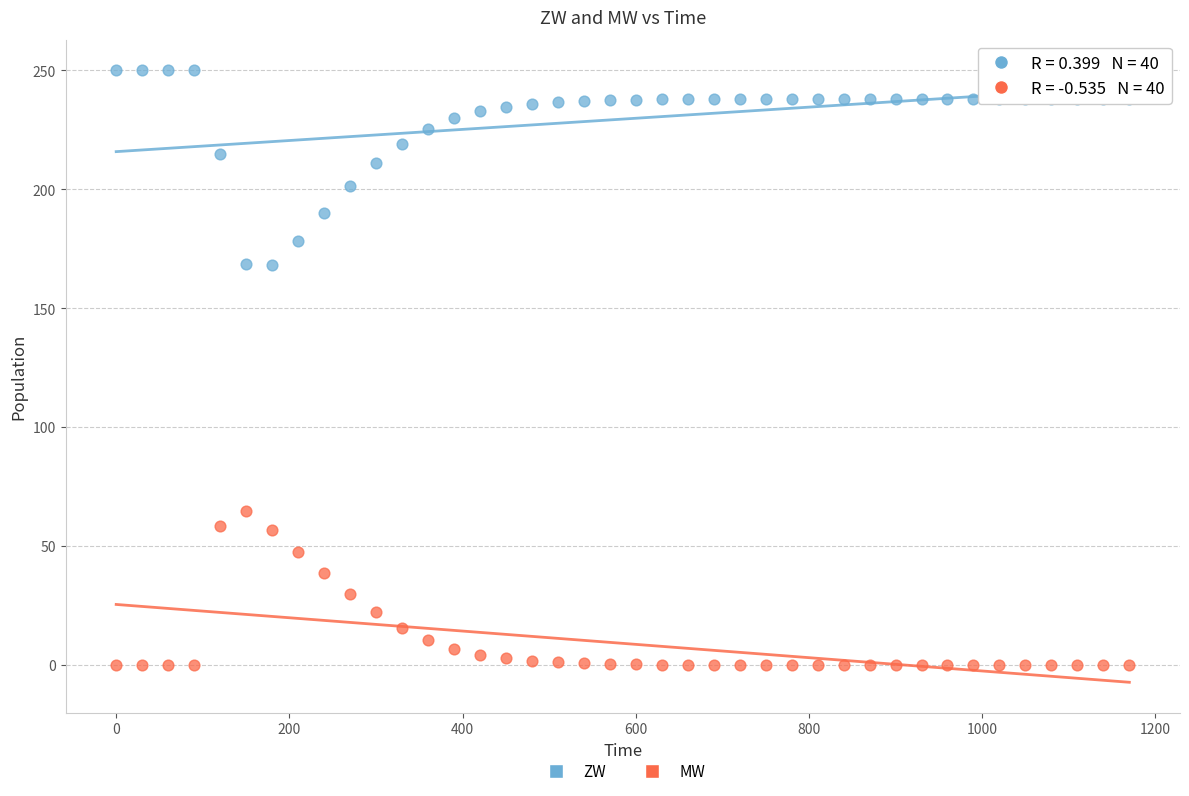

Which series reaches the minimum Y coordinate?

MW